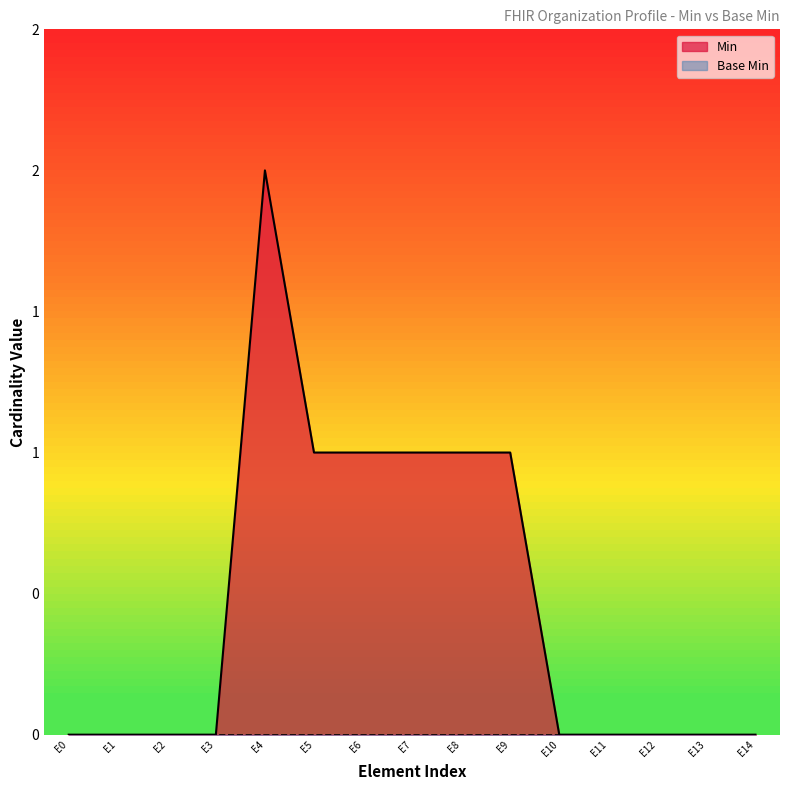

Reading left to right, extract all data points from this chart.

E0=0	E1=0	E2=0	E3=0	E4=2	E5=1	E6=1	E7=1	E8=1	E9=1	E10=0	E11=0	E12=0	E13=0	E14=0